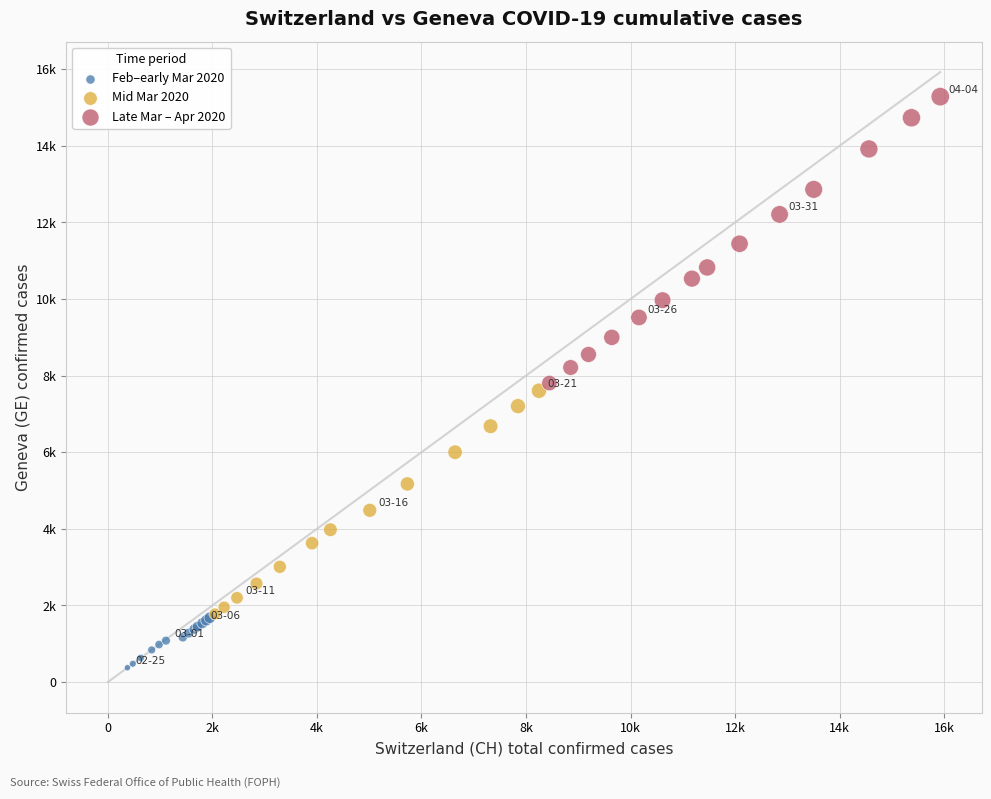

What are all the series names shown in the legend?

Feb–early Mar 2020, Mid Mar 2020, Late Mar – Apr 2020